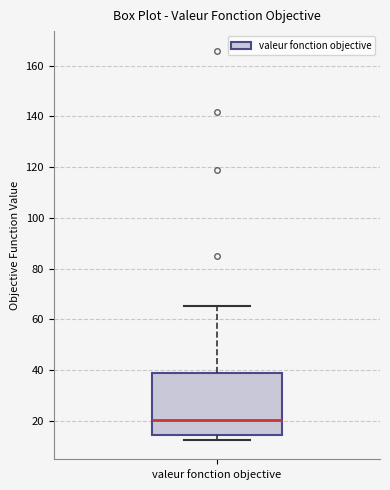

Read this box plot against the y-axis: the position of the median line, the range covered by the box, and the ends of both whiskers. The values are not printed on the chart, so give them approximately, as read against the axis.

median 20, box 14 to 38, whiskers 12 to 66